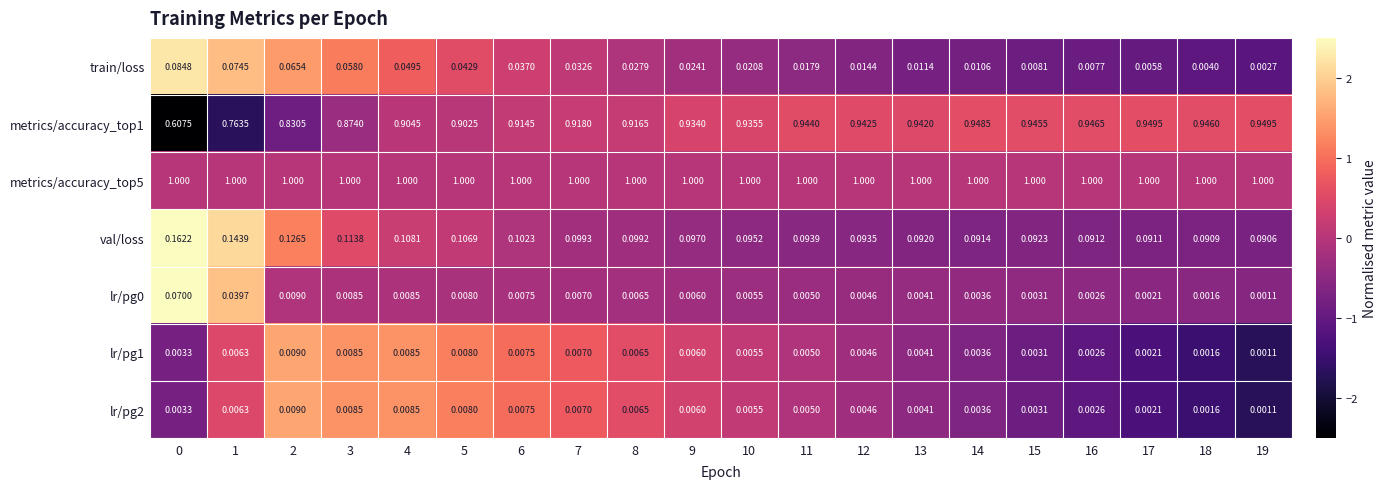

At which category is the sum across all series the highest?

4